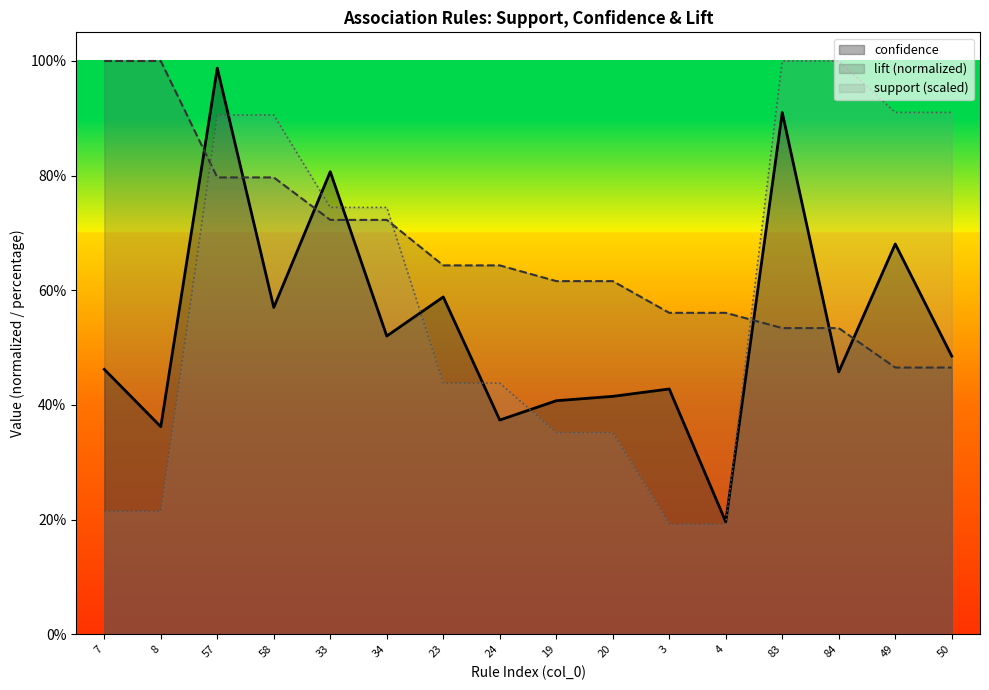

What is the sum of all lift values?

10.7